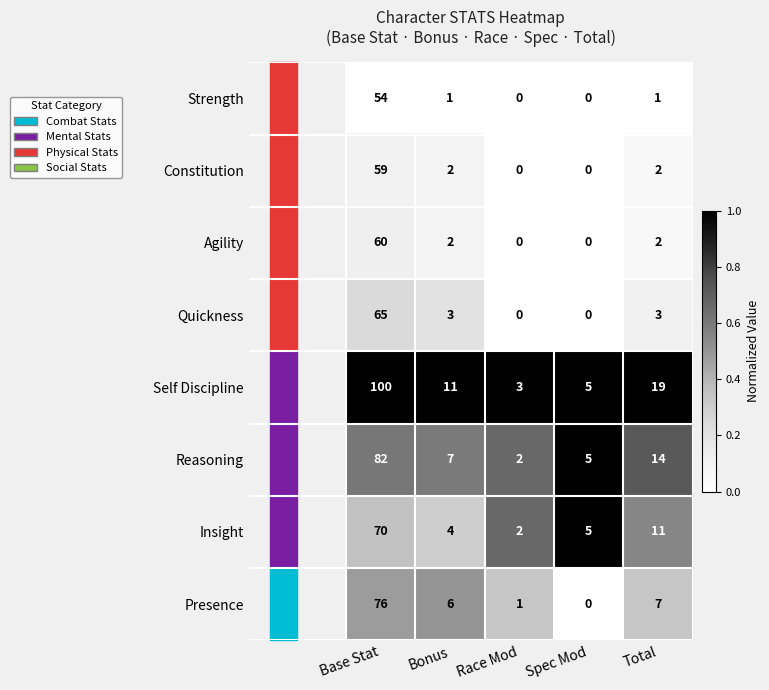

At which category does the chart reach its peak across all series?

Base Stat